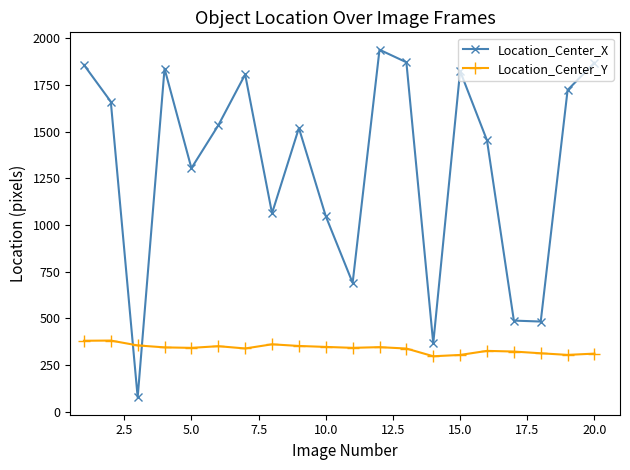

How many values in the Location_Center_X series exceed 1534?

10